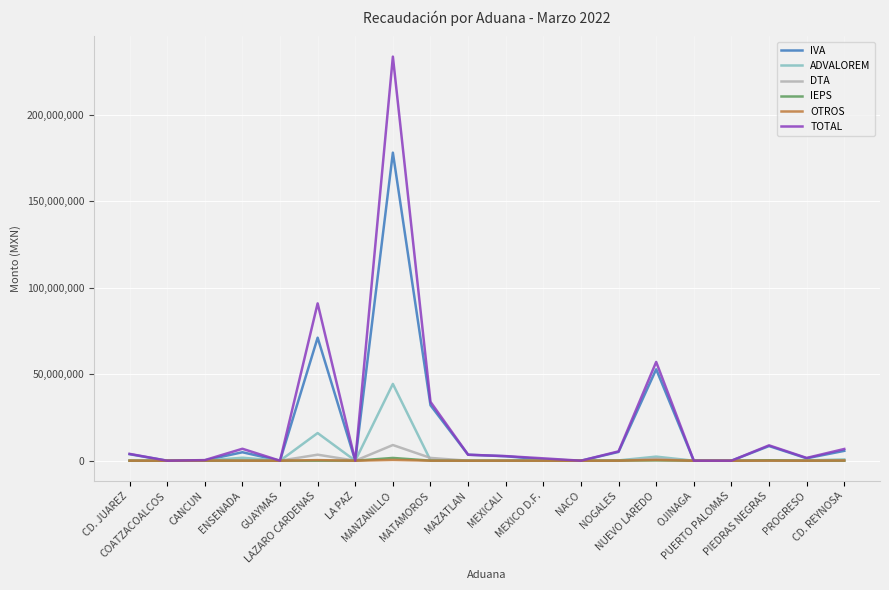

What is the maximum value for DTA?

9071930